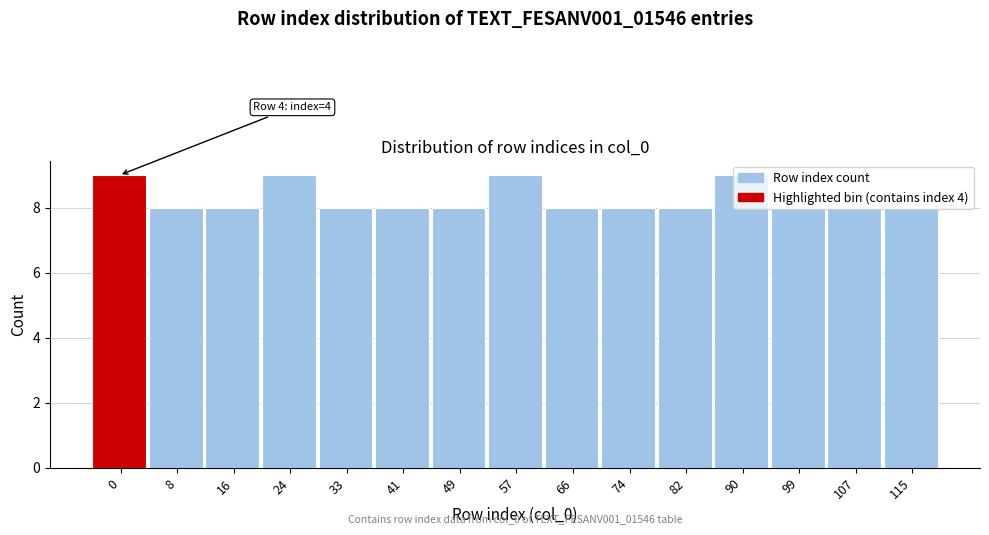

What is the maximum value shown in the chart?

9